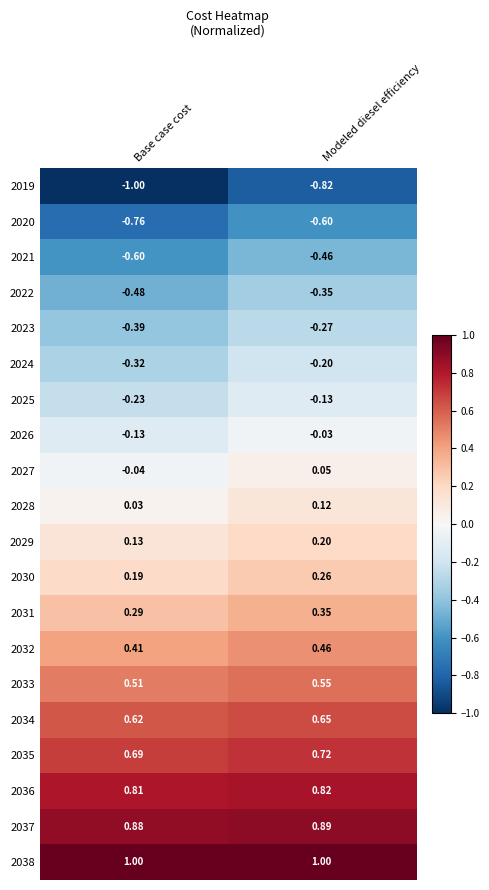

Rank the series at Modeled diesel efficiency from lowest to highest value.

2019, 2020, 2021, 2022, 2023, 2024, 2025, 2026, 2027, 2028, 2029, 2030, 2031, 2032, 2033, 2034, 2035, 2036, 2037, 2038